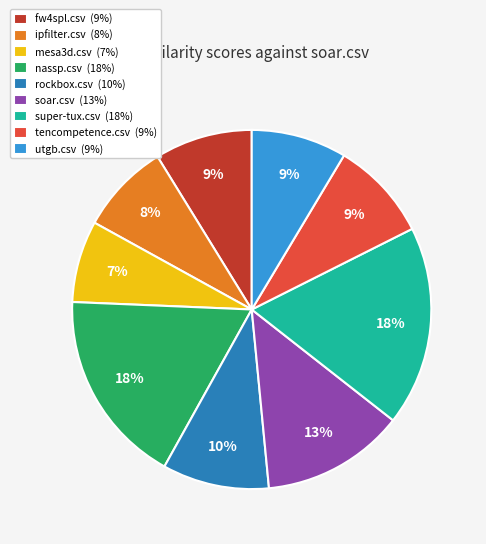

Is there a majority slice in this chart?

No